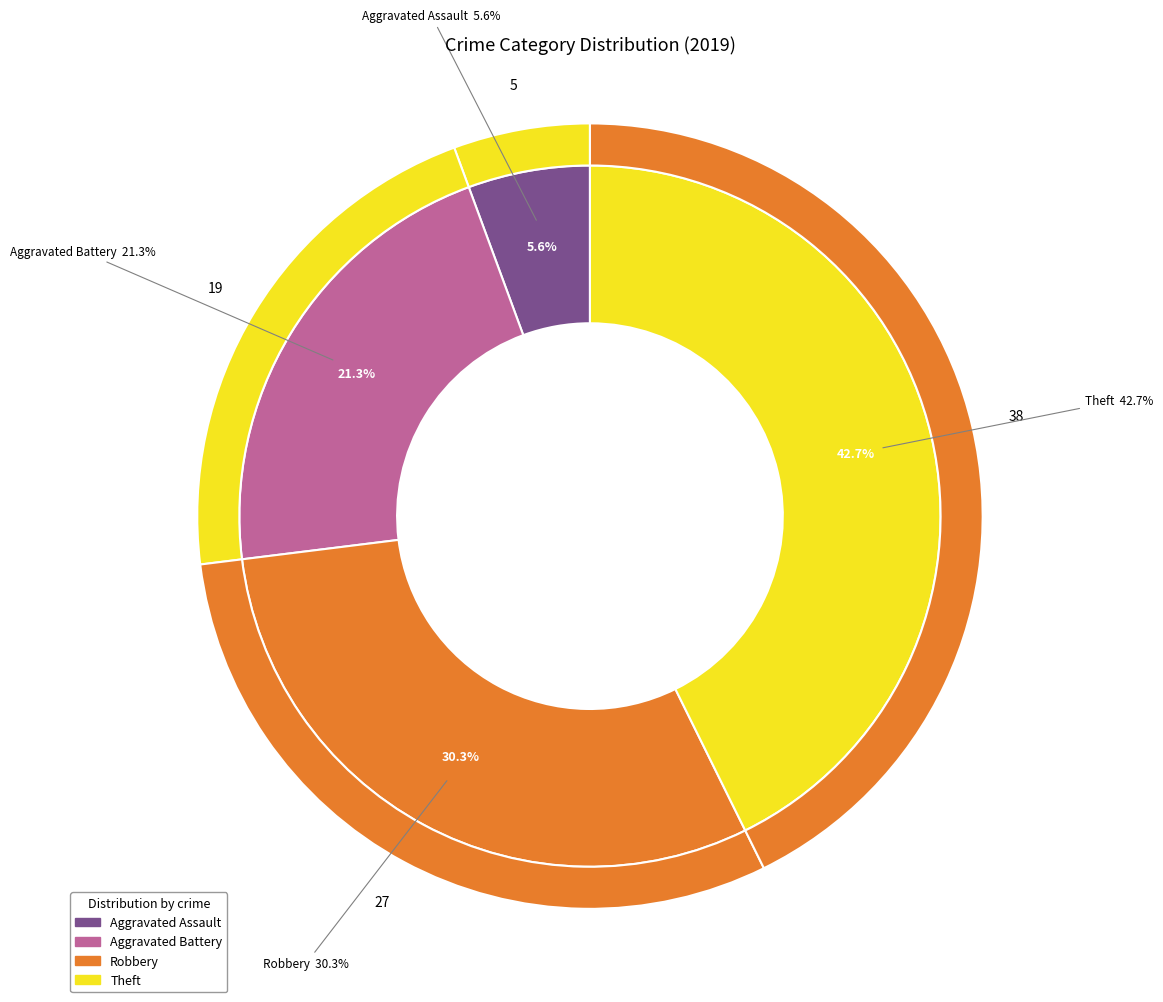

How many segments does this pie chart have?

4